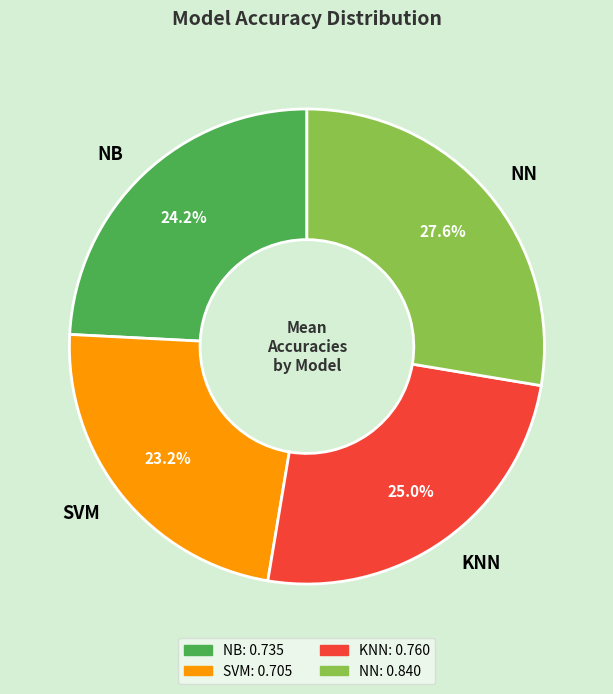

Is there a majority slice in this chart?

No